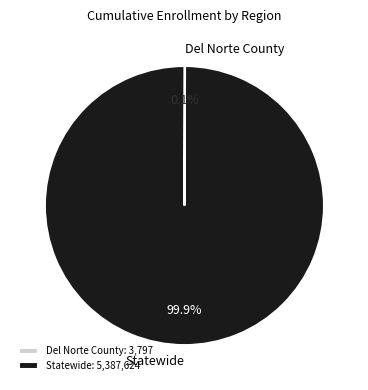

Is Statewide the majority of the pie?

Yes